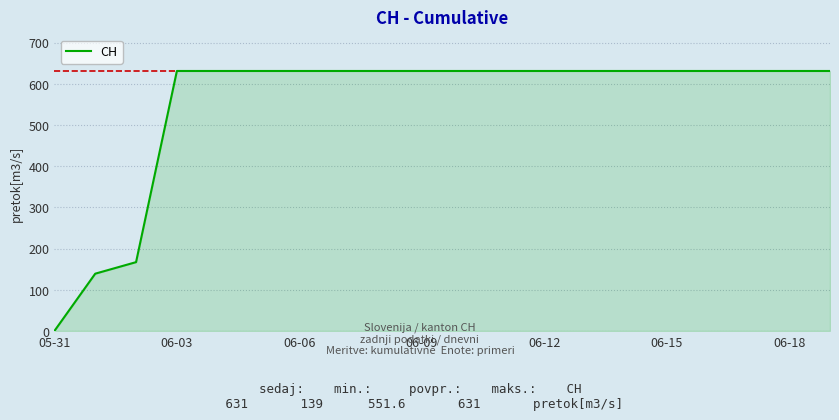

What is the greatest value displayed?

631